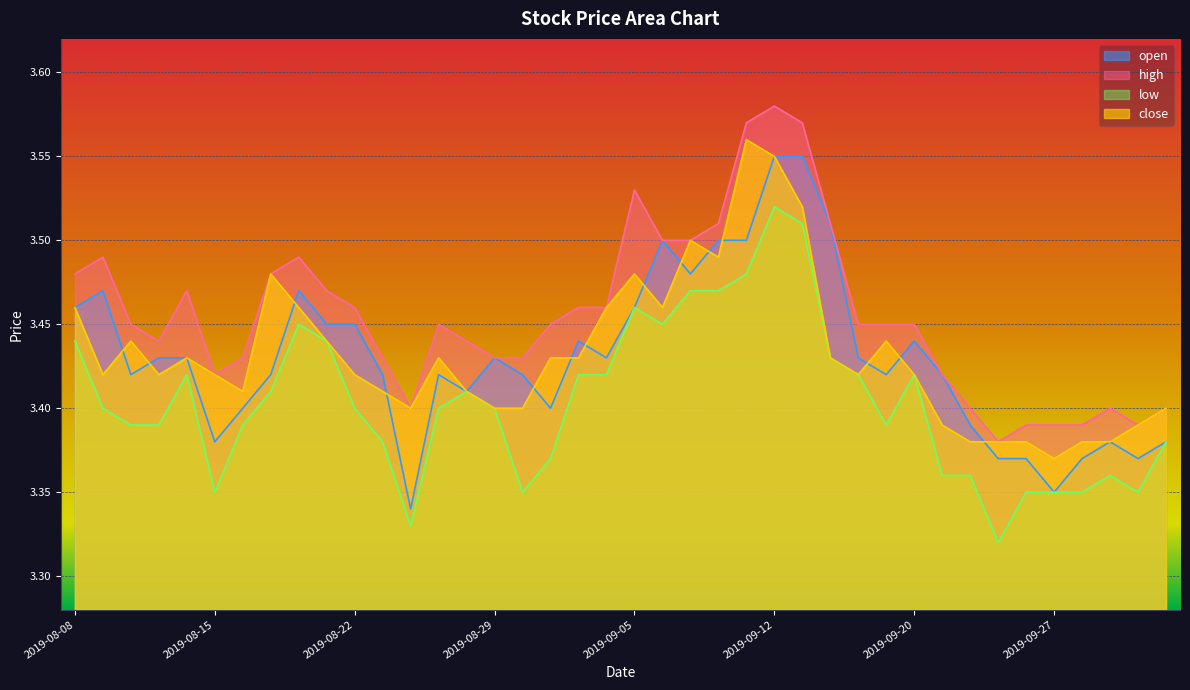

What is the total value across all series at 2019-09-06?

13.9